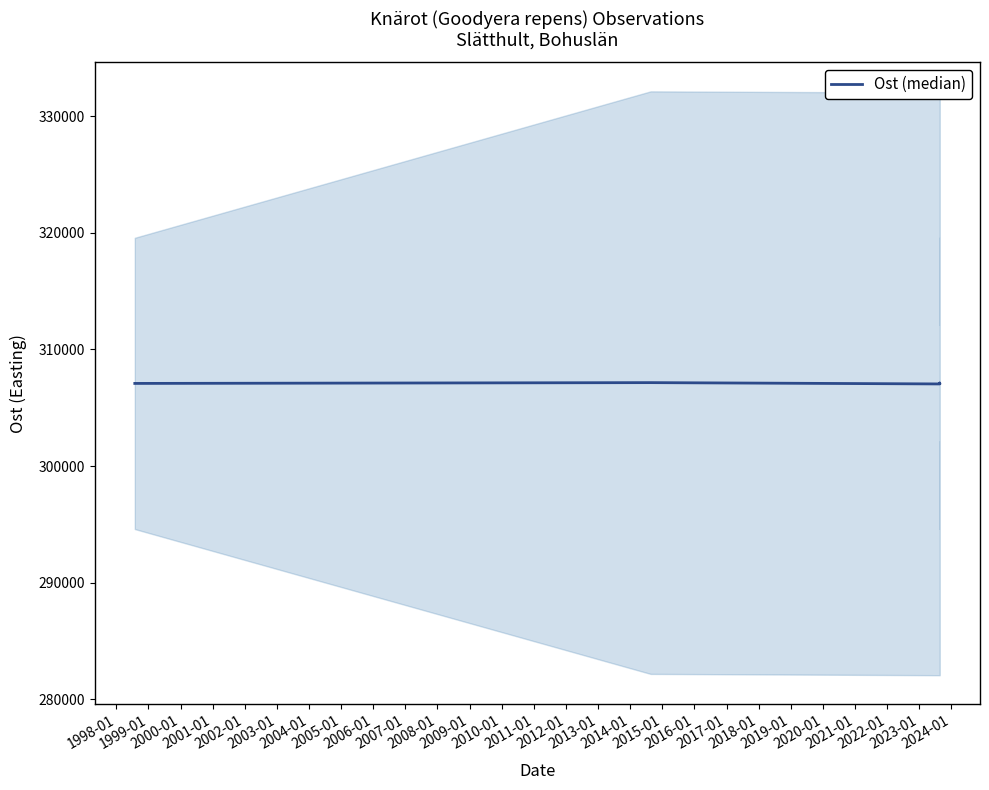

True or false: there are more than 2 points higher than both neighbors.

False